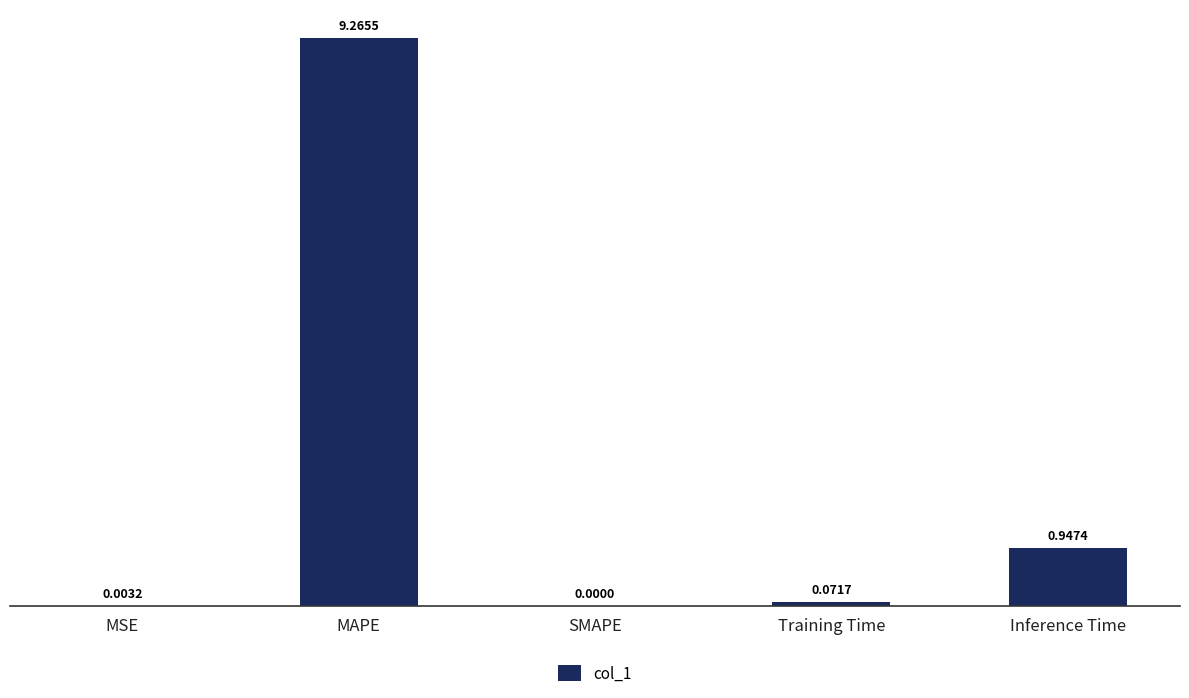

Which has a higher value, Inference Time or SMAPE?

Inference Time